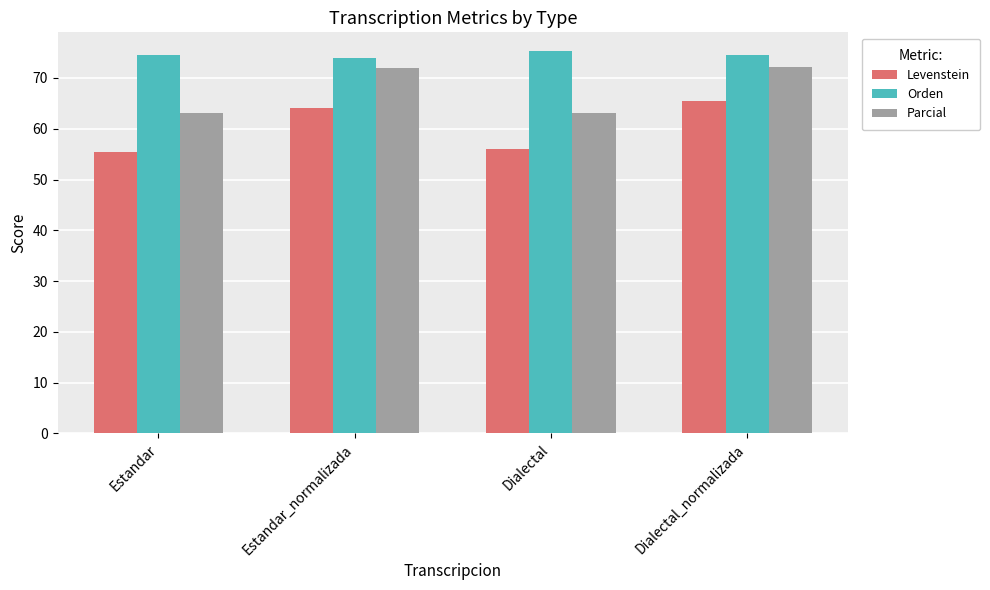

How many groups of bars are there?

4